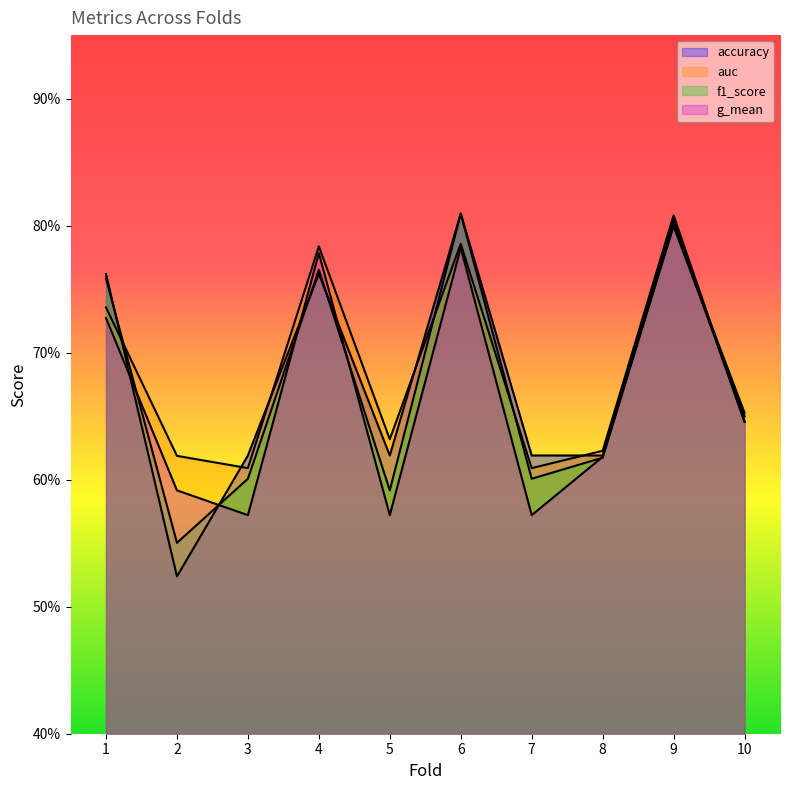

Rank the series by their maximum value, from lowest to highest.

g_mean, auc, accuracy, f1_score